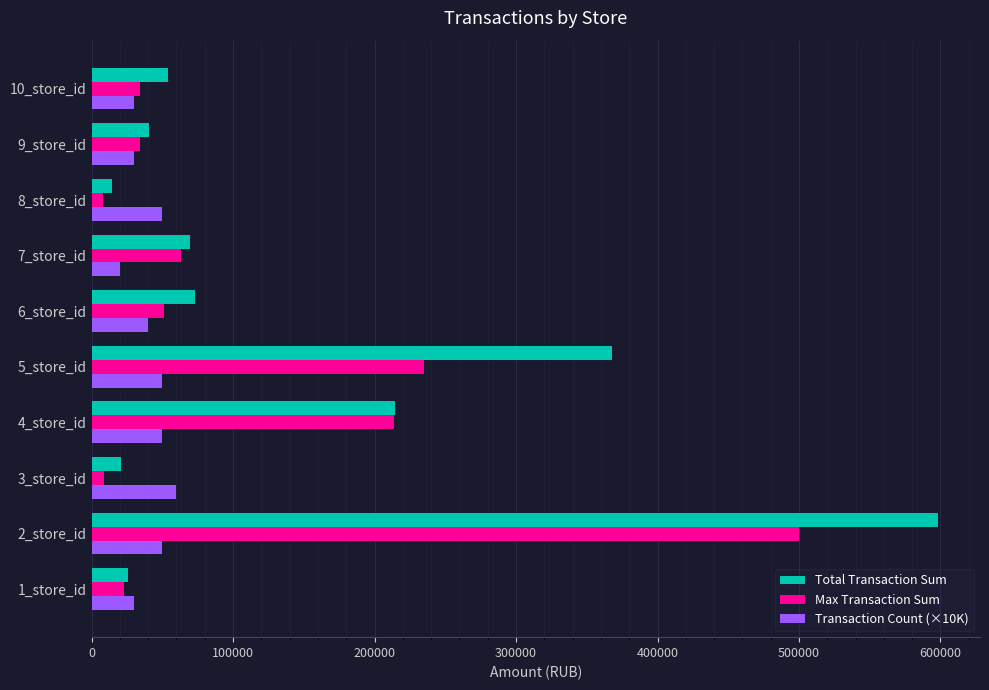

The value of Transaction Count (×10K) at 3_store_id is 17313.3. True or false?

False